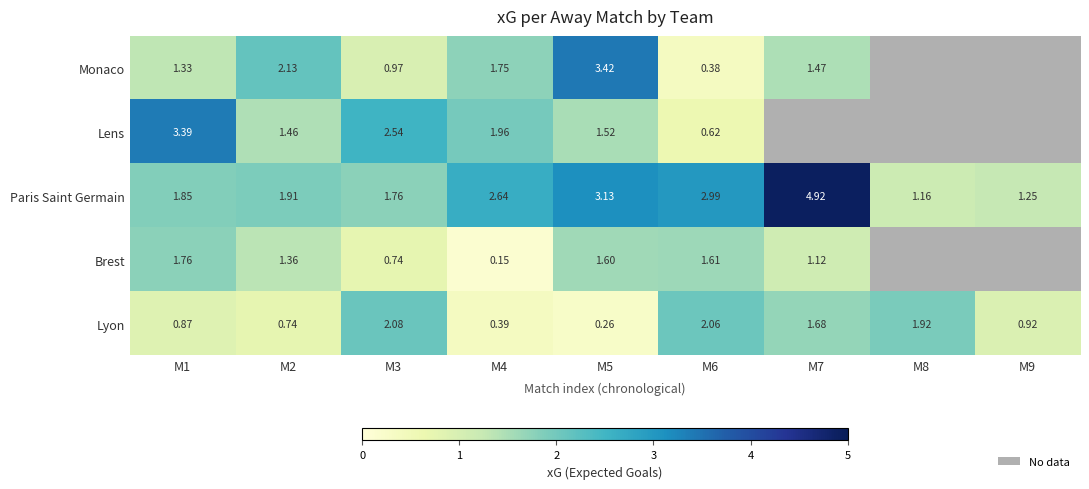

Between M3 and M6, which series saw the biggest shift?

Lens